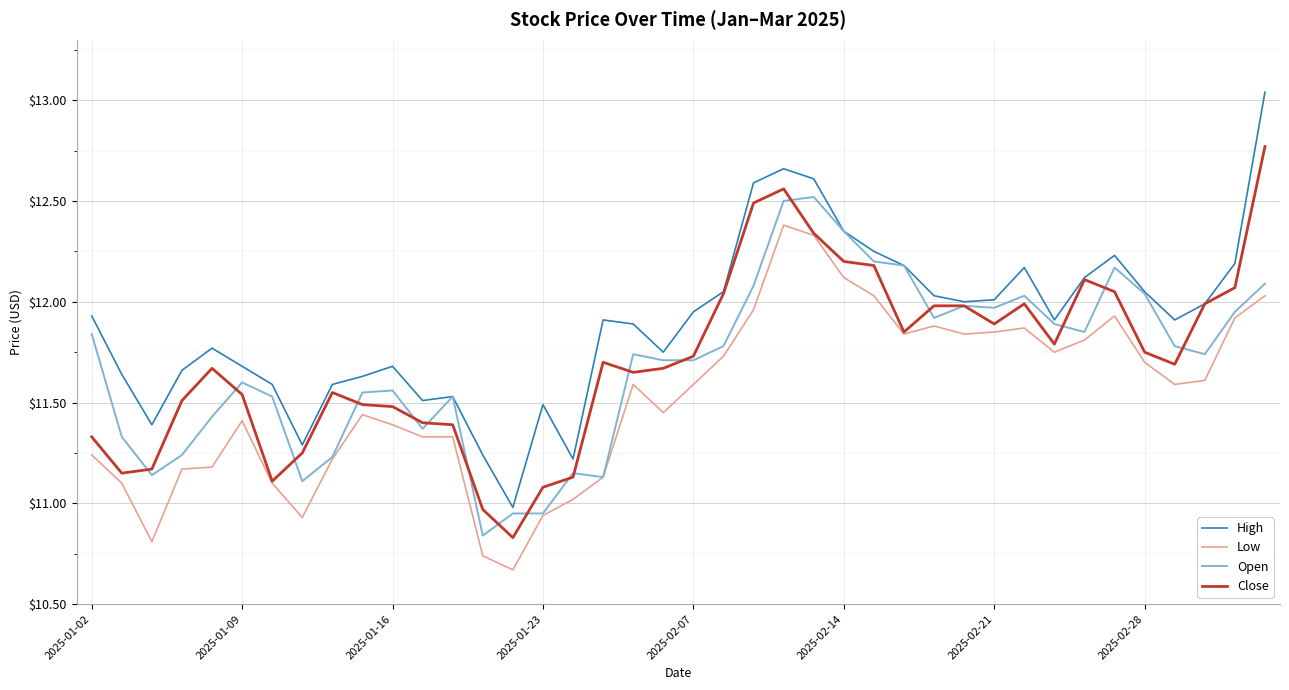

Which series has the largest total across all categories?

High